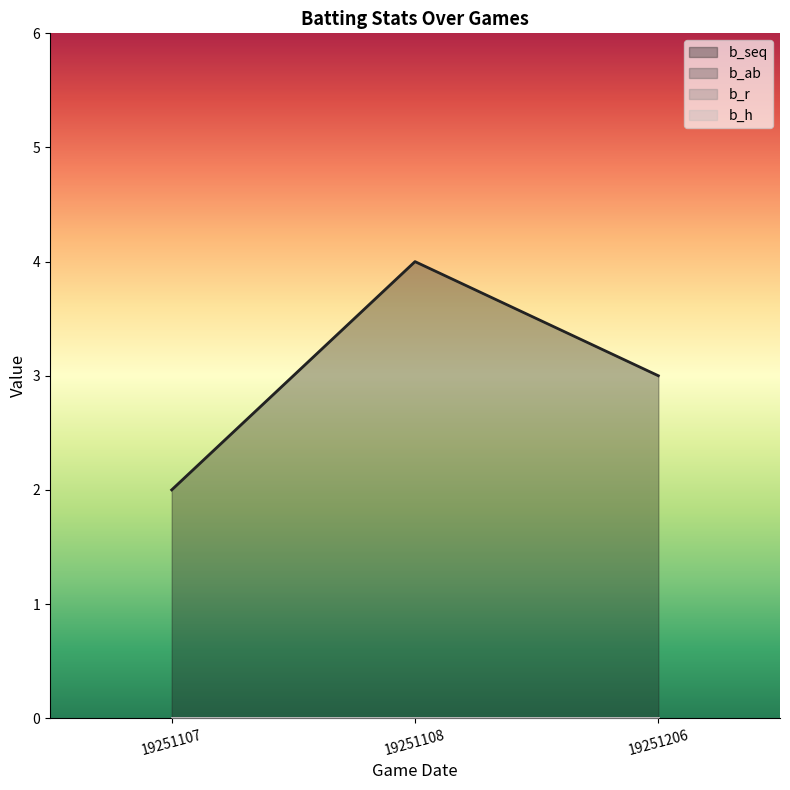

Rank the series by their maximum value, from lowest to highest.

b_ab, b_r, b_h, b_seq